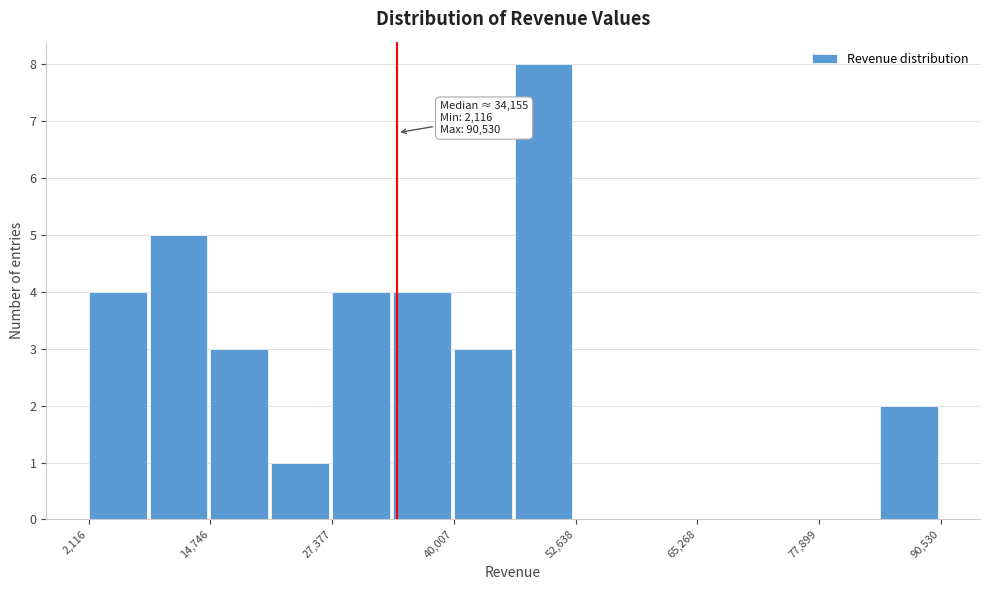

Read against the x-axis, roughly where is the centre of the tallest bar?

50000